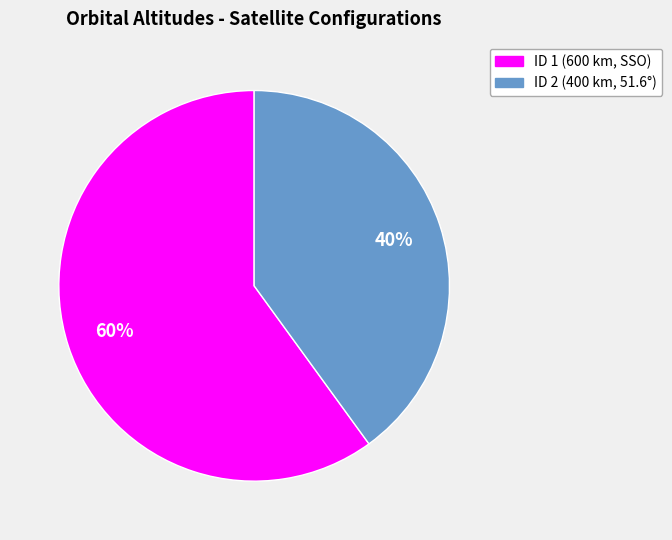

What is the largest slice in the pie chart?

ID 1 (600 km, SSO)